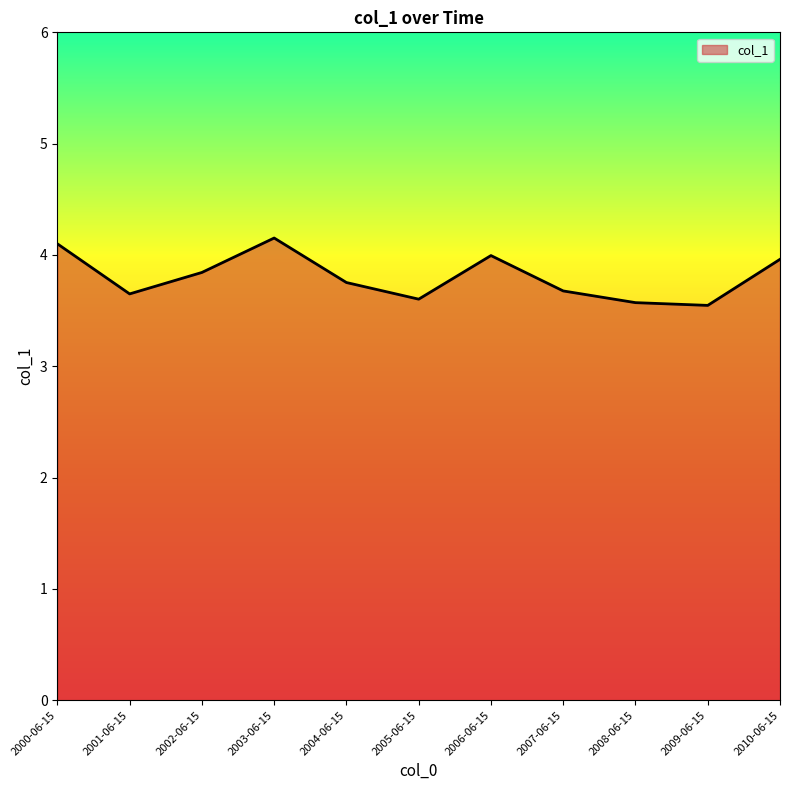

What position from the right is 2007-06-15?

4